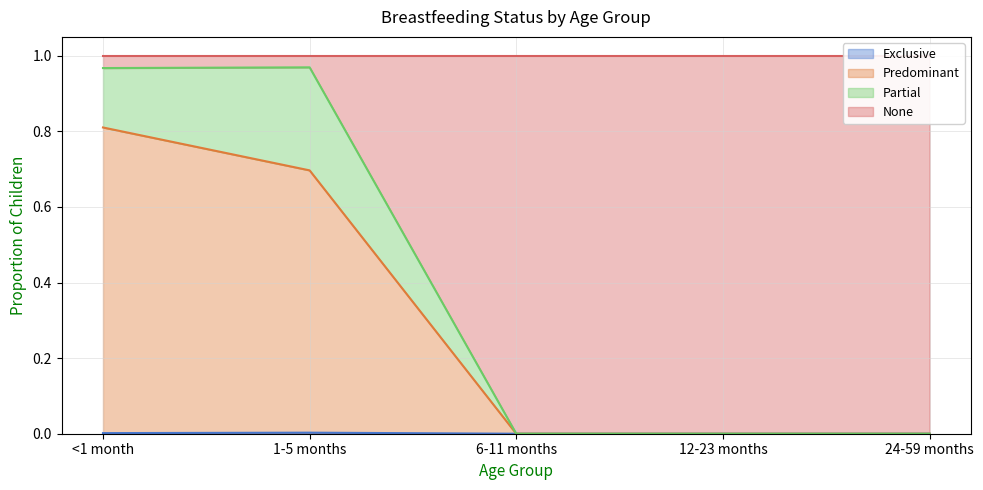

True or false: Predominant has more than 1 interior local peaks.

False